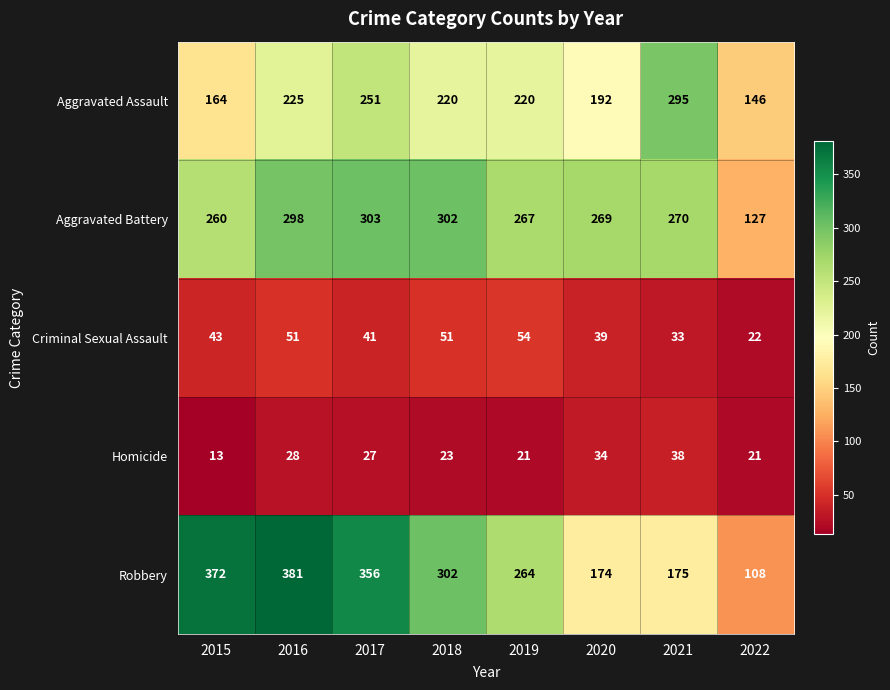

Read the Homicide value at 2021.

38